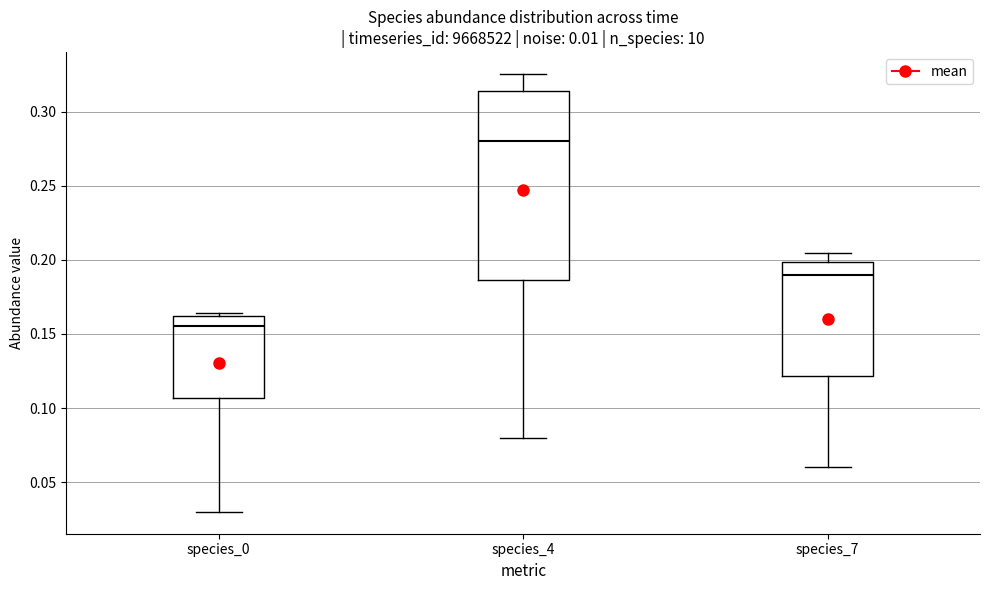

Which box's median line is the highest?

species_4